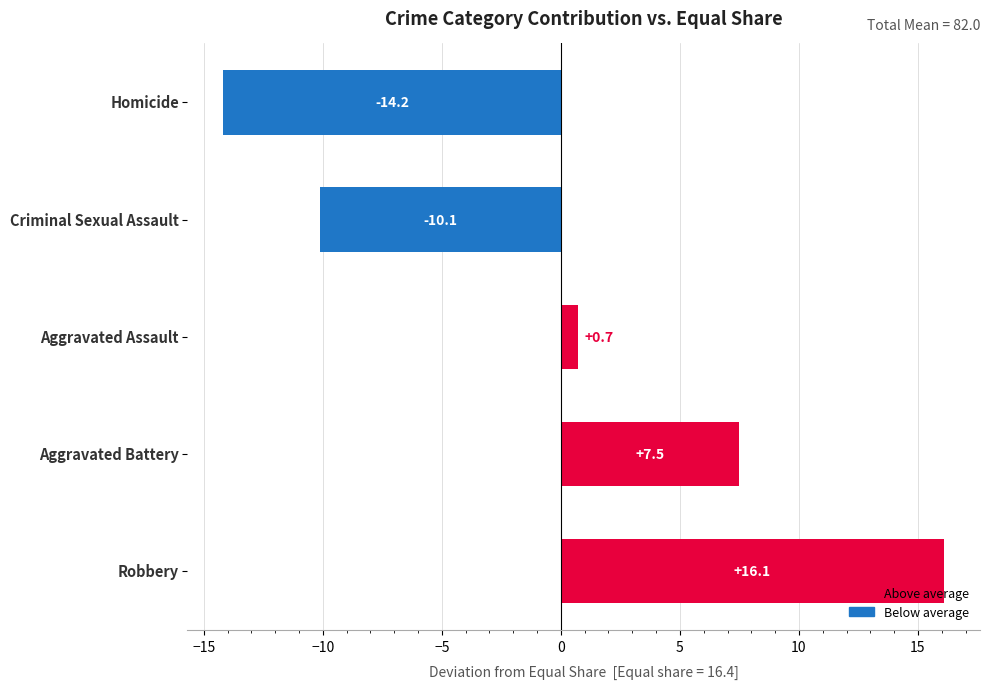

What is the smallest value displayed?

-14.2